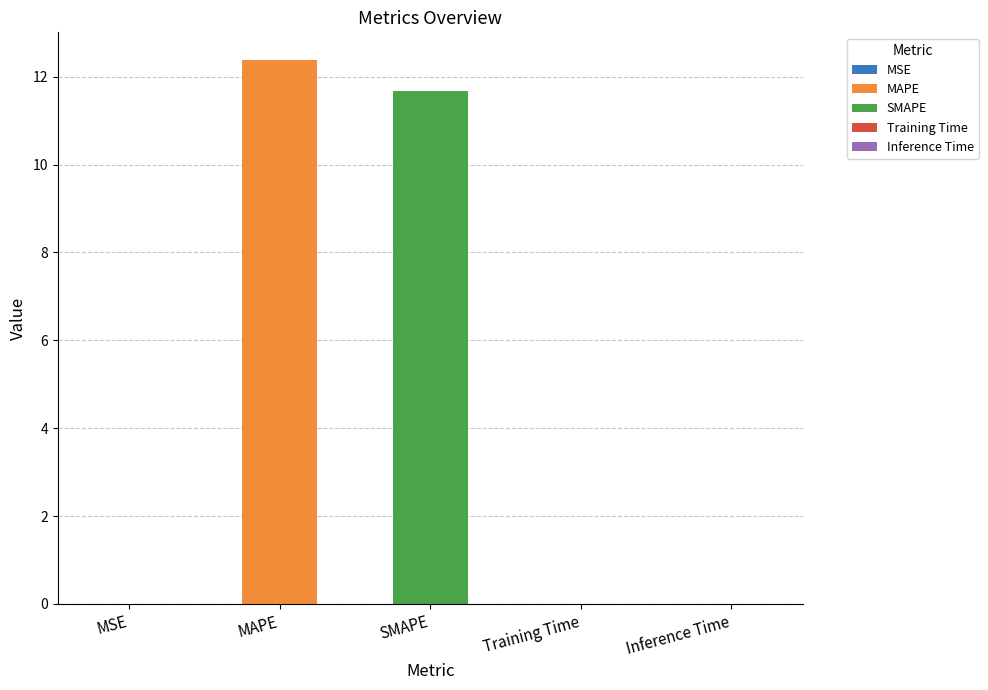

Reading left to right, list all the values displayed in this chart.

0.0	12.4	11.7	0.0	0.0